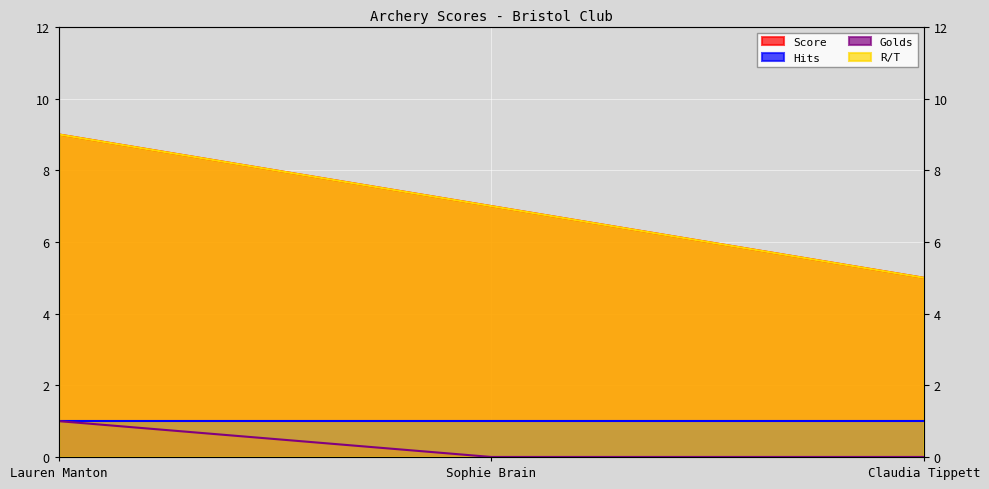

What is the sum of all Score values?

21